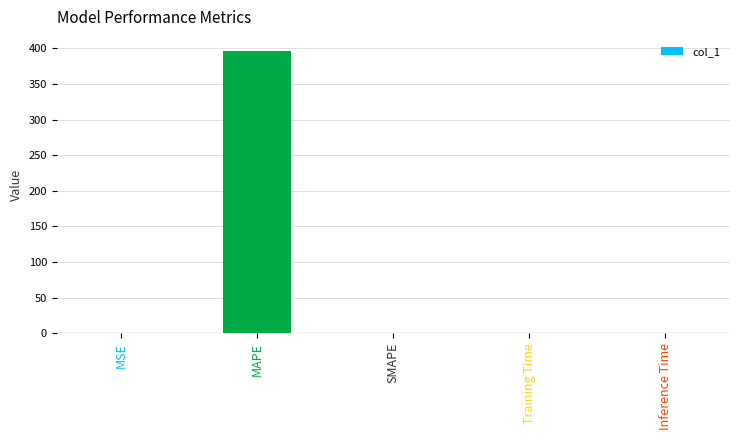

Does the chart contain stacked bars?

No